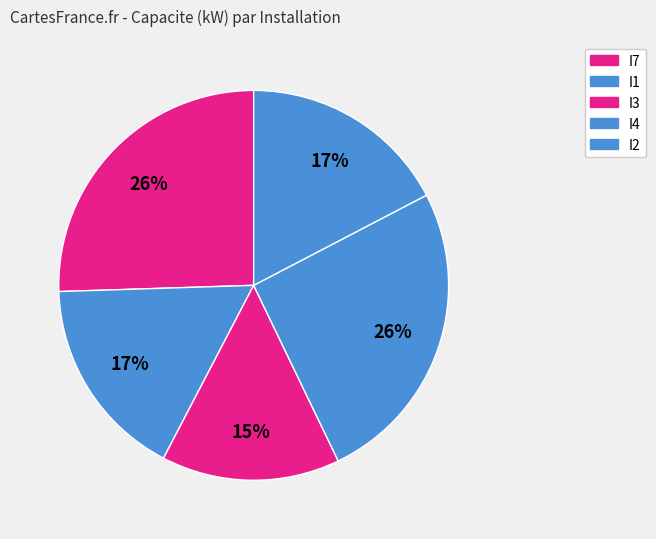

How many slices are in this pie chart?

5